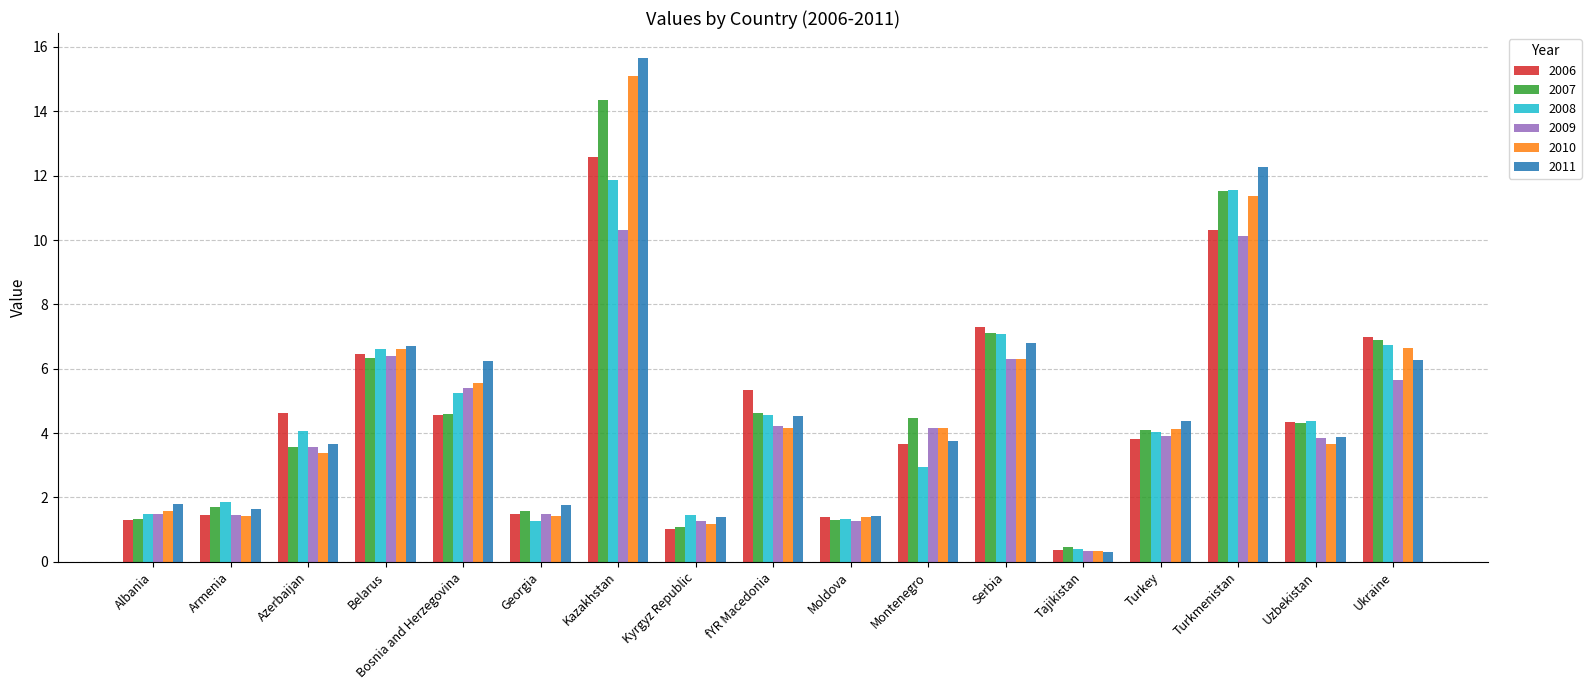

True or false: 2006 has a value of 2.5 at Armenia.

False